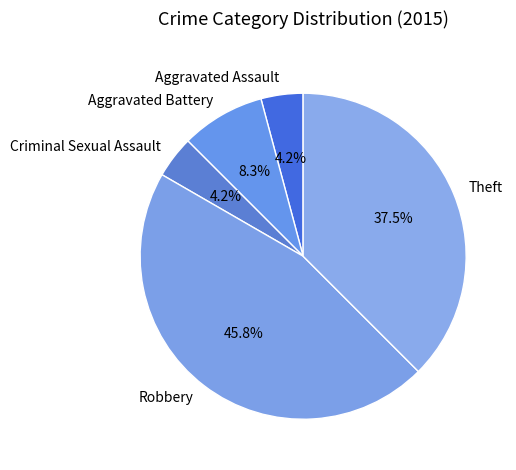

What is the total percentage of Aggravated Battery and Theft?

45.8%